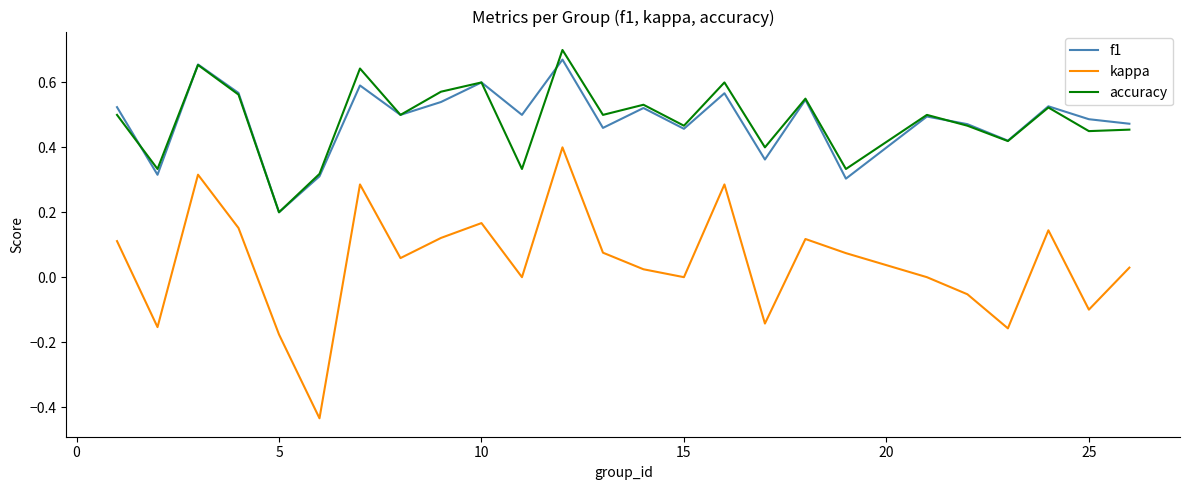

Does the chart have visible grid lines?

No